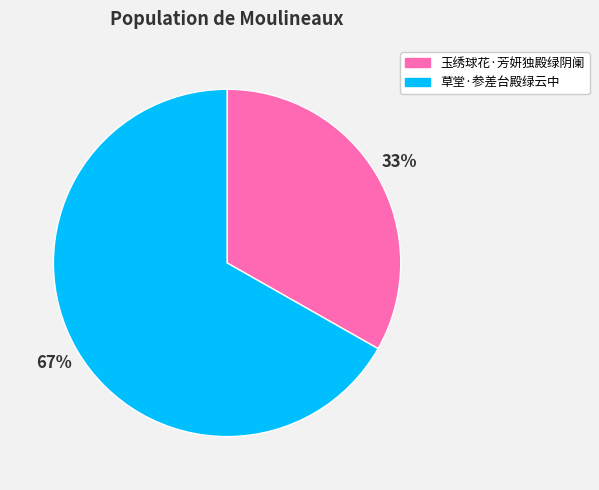

How many slices are in this pie chart?

2